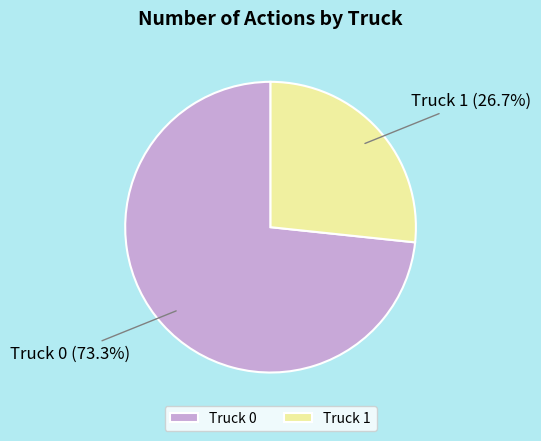

How many slices are in this pie chart?

2